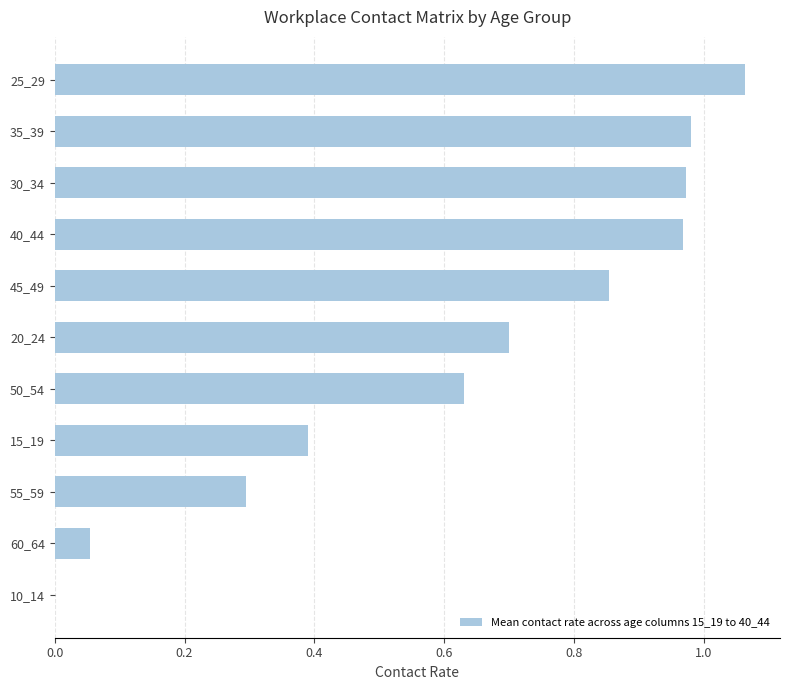

What is the sum of all values?

6.9